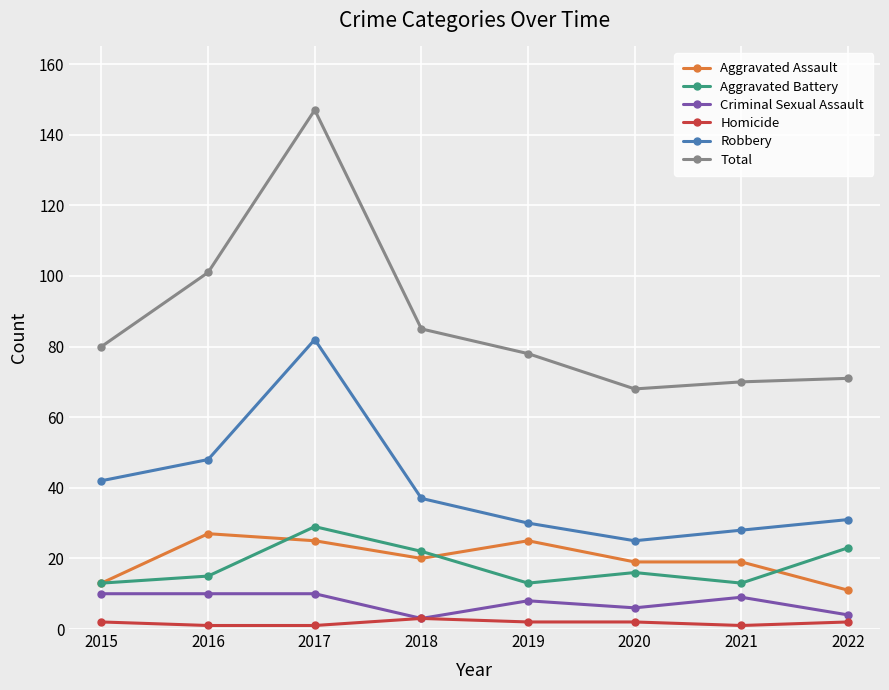

How many lines are shown in the chart?

6